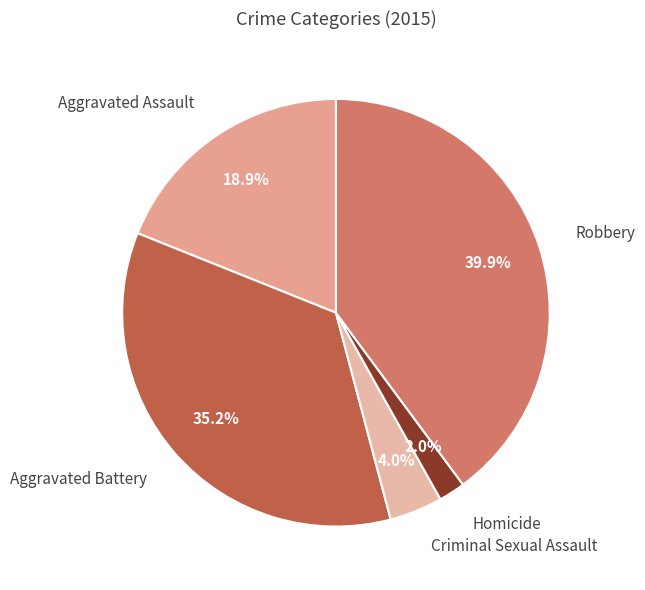

Count the number of slices in the pie.

5